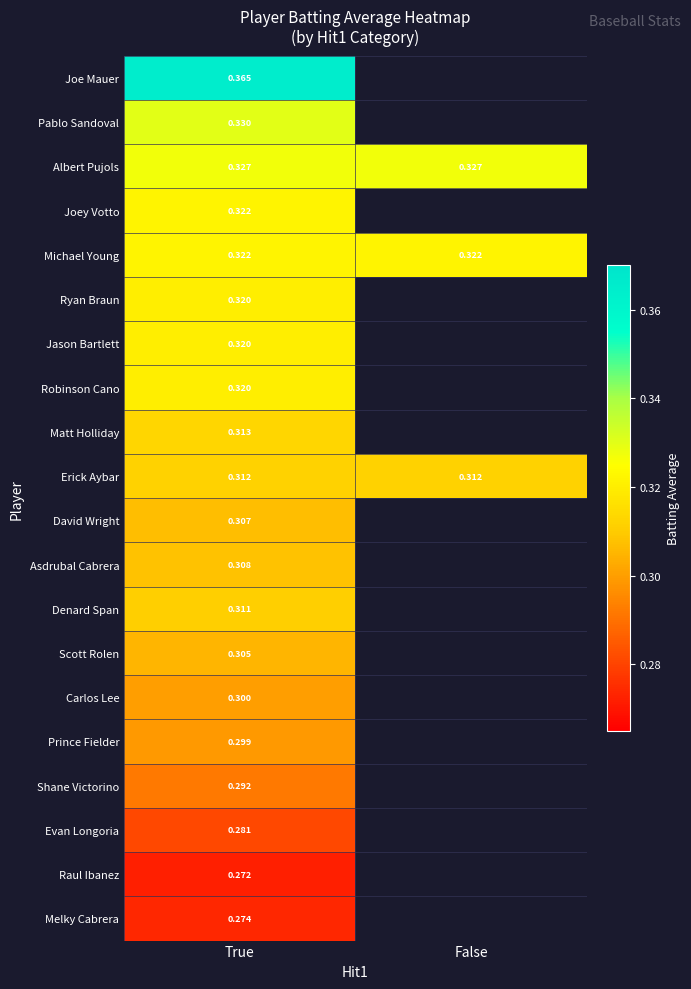

Is the value of Erick Aybar at False greater than the value of Joe Mauer at True?

No